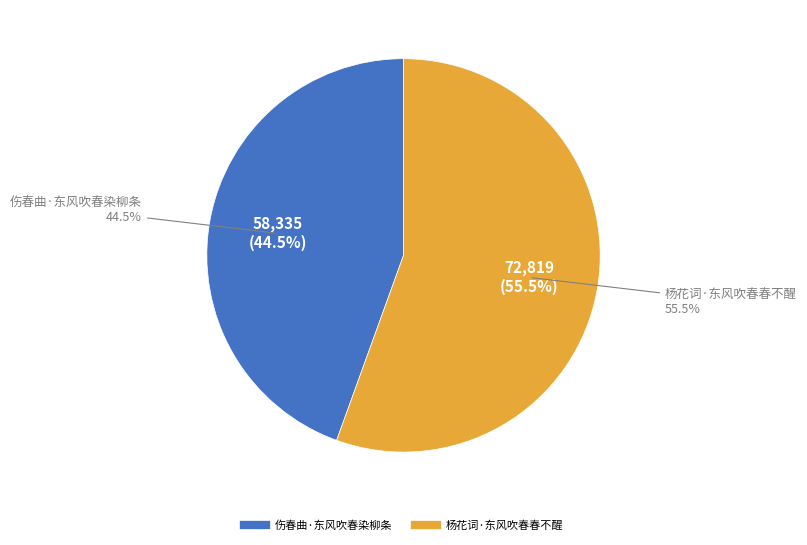

Which category has the biggest portion of the pie?

杨花词·东风吹春春不醒